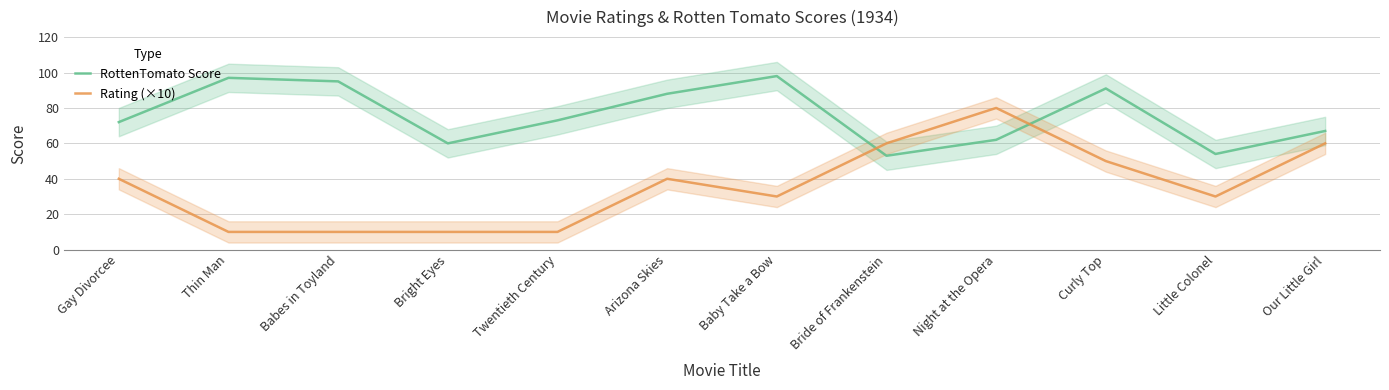

What is the difference between the second highest and minimum values in the Rating (×10) series?

50